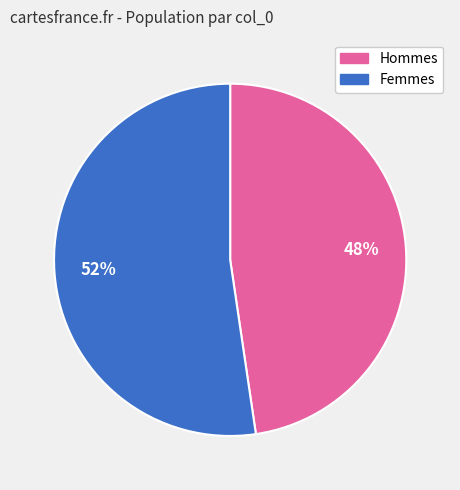

How many slices are in this pie chart?

2